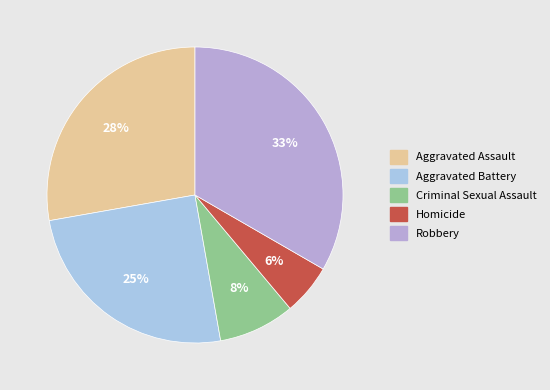

How many slices are in this pie chart?

5